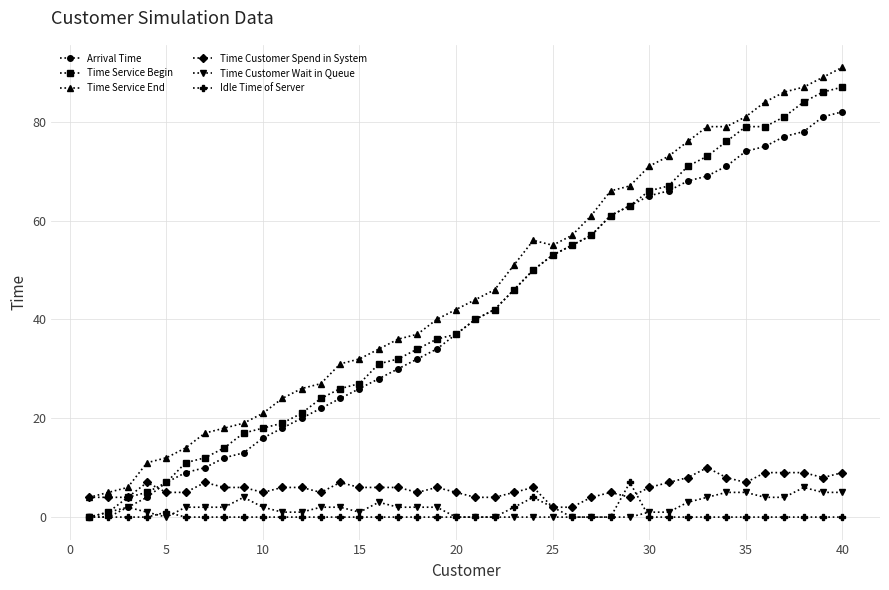

What is the greatest value displayed?

91